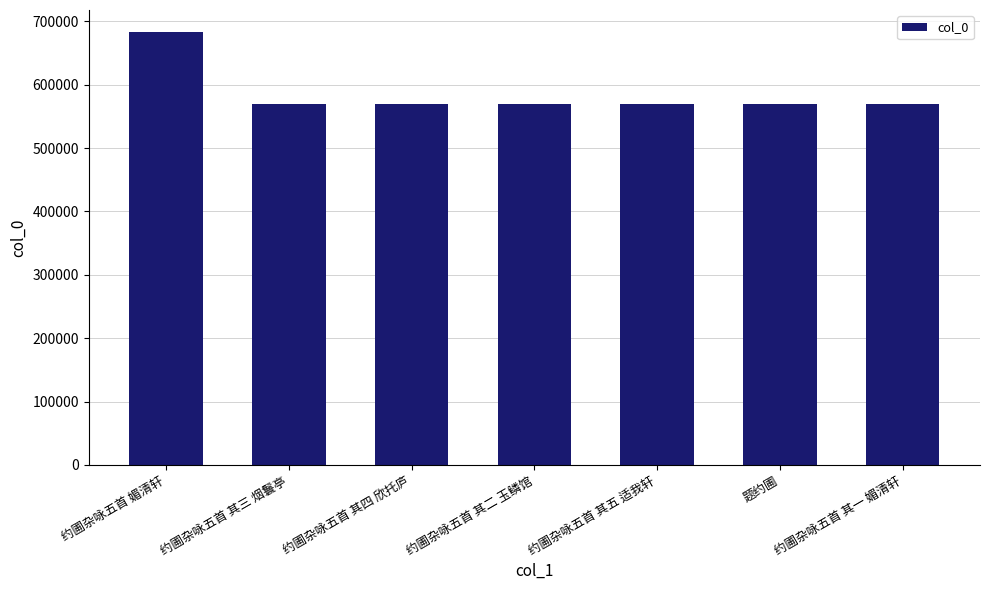

The value at 约圃杂咏五首 其二 玉鳞馆 is 1000346. True or false?

False